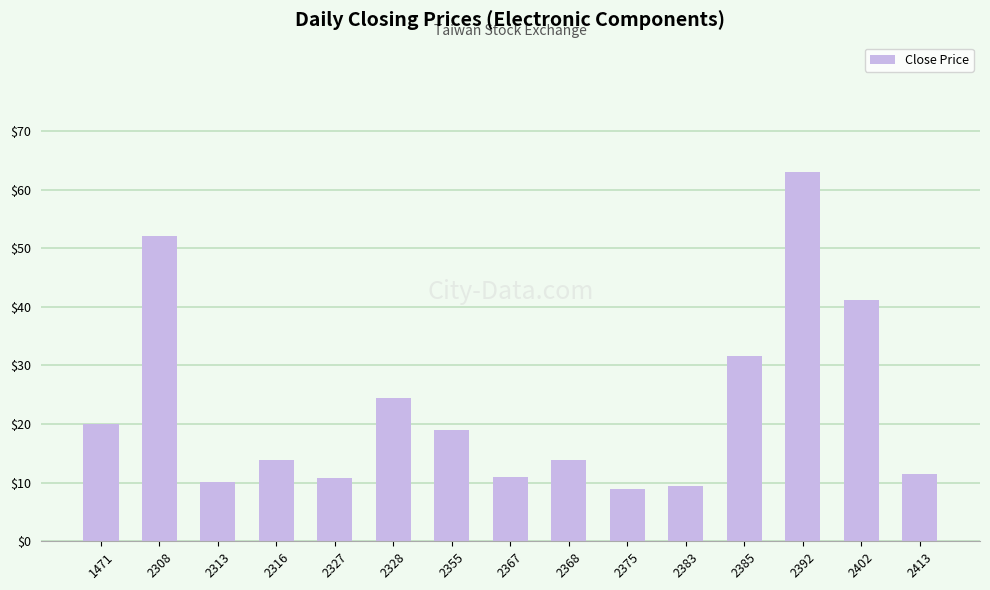

Between 2402 and 1471, which is larger?

2402